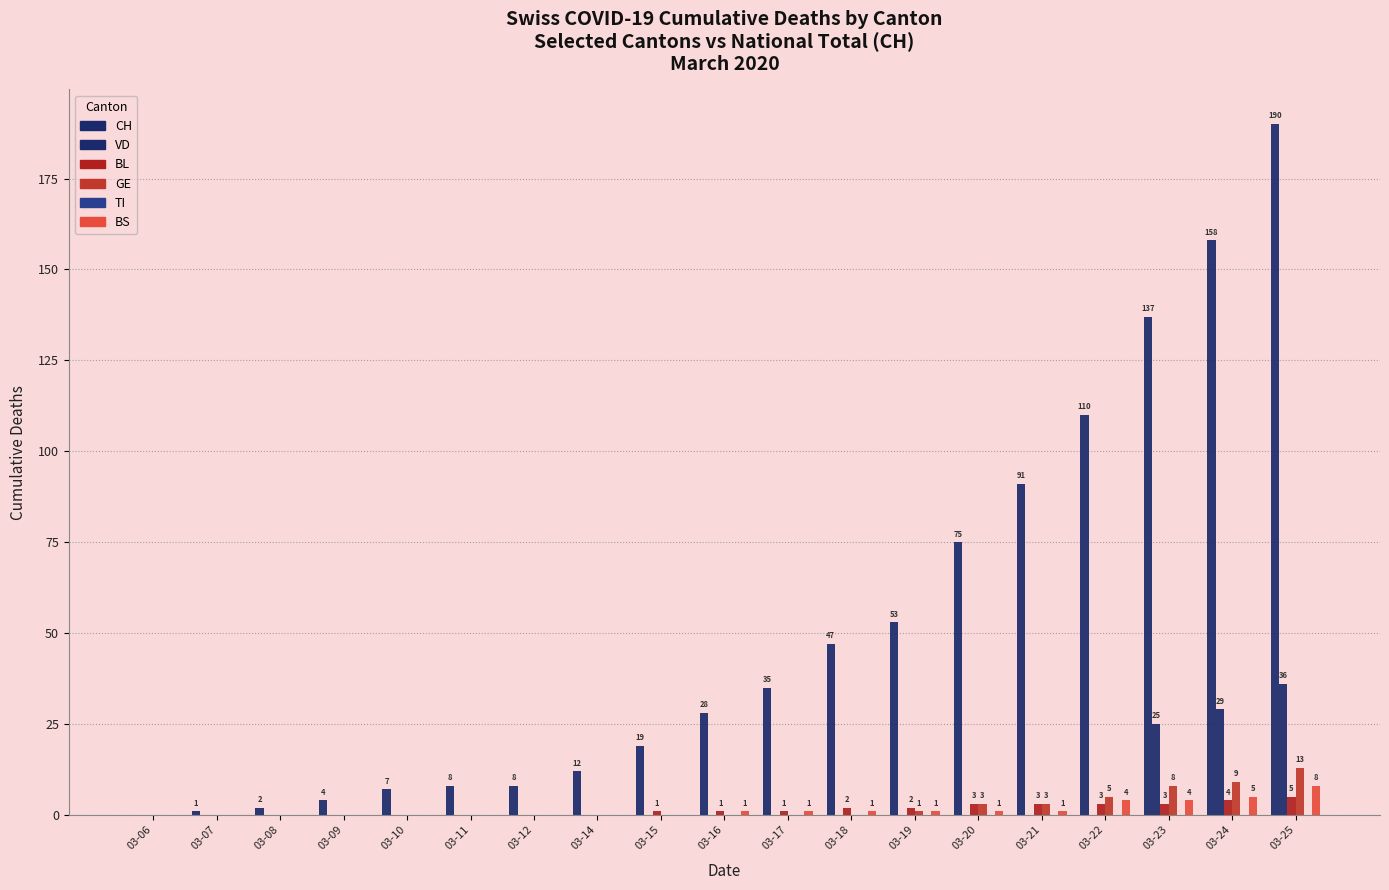

How many values in the VD series exceed 0?

3